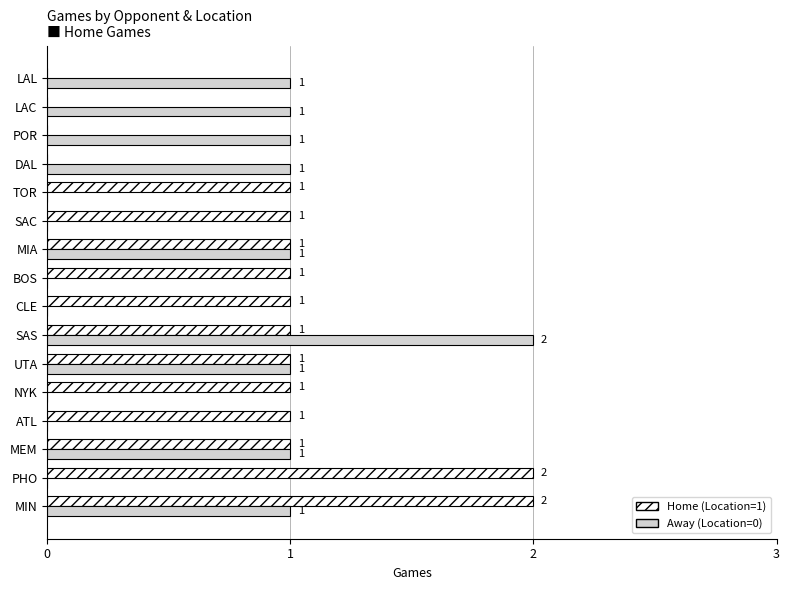

Which category has the highest value in the Away (Location=0) series?

SAS